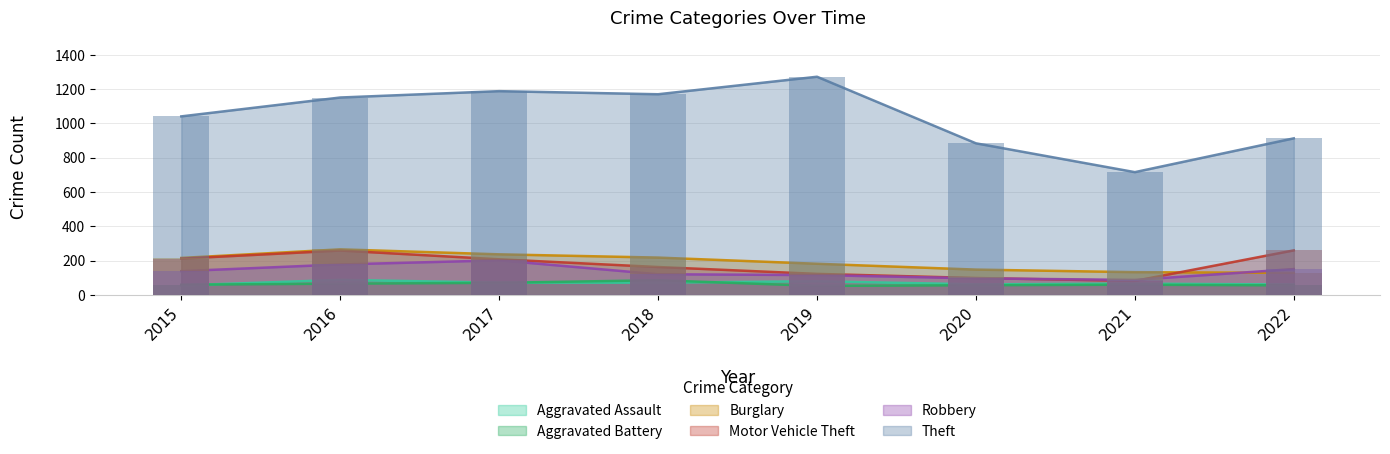

What is the average value of the Aggravated Assault series?

70